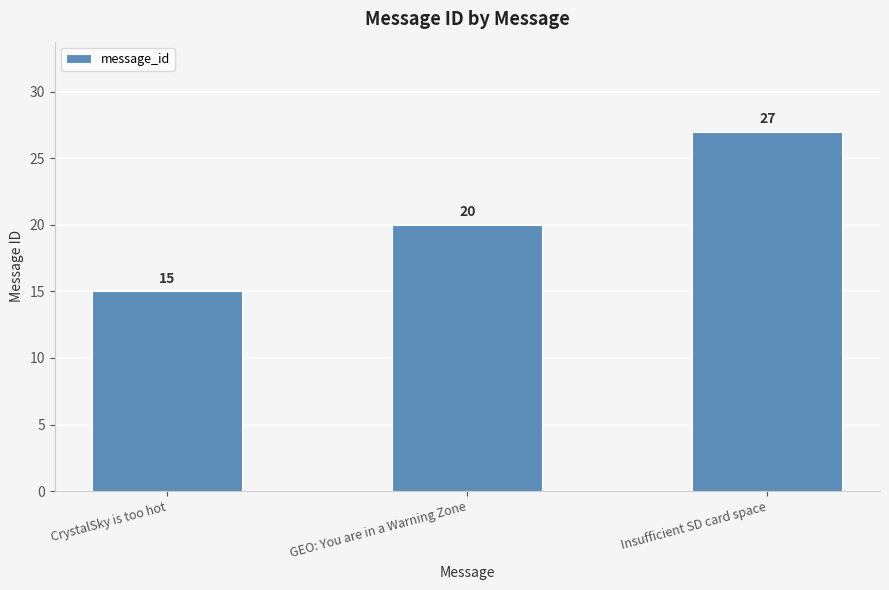

At which label is the value closest to 21?

GEO: You are in a Warning Zone